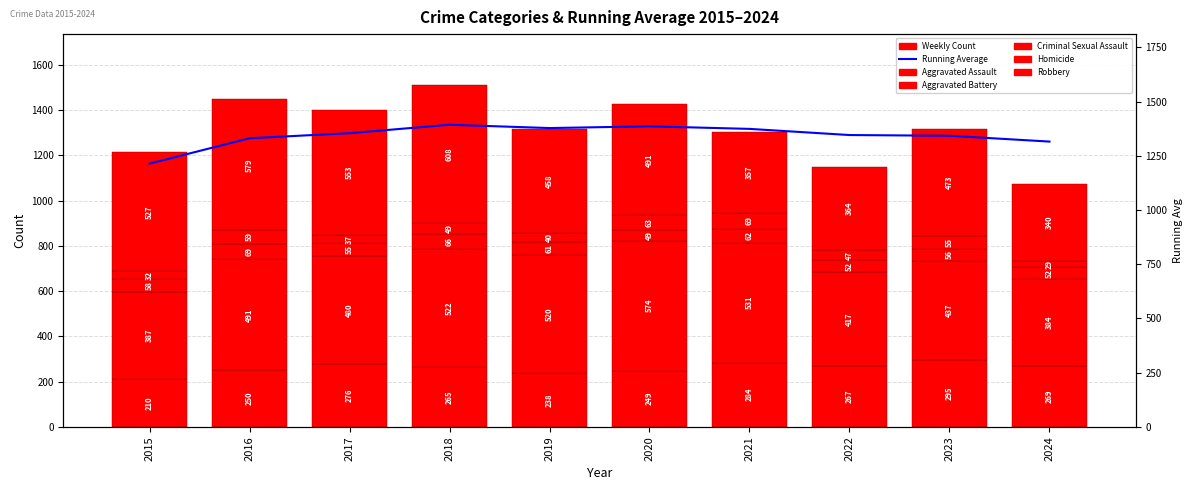

Which series has the largest range (max minus min)?

Robbery